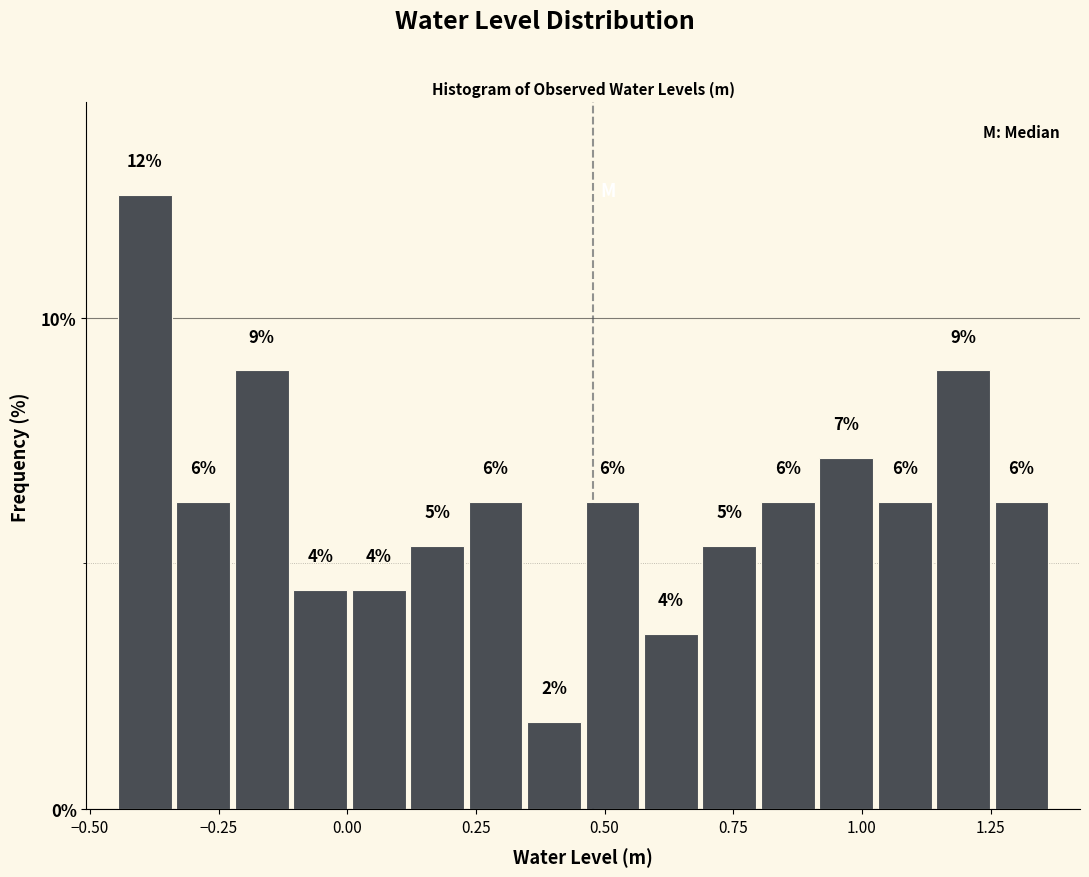

Around what value on the x-axis is the tallest bar? Give the approximate position of its centre, as read against the axis.

-0.40